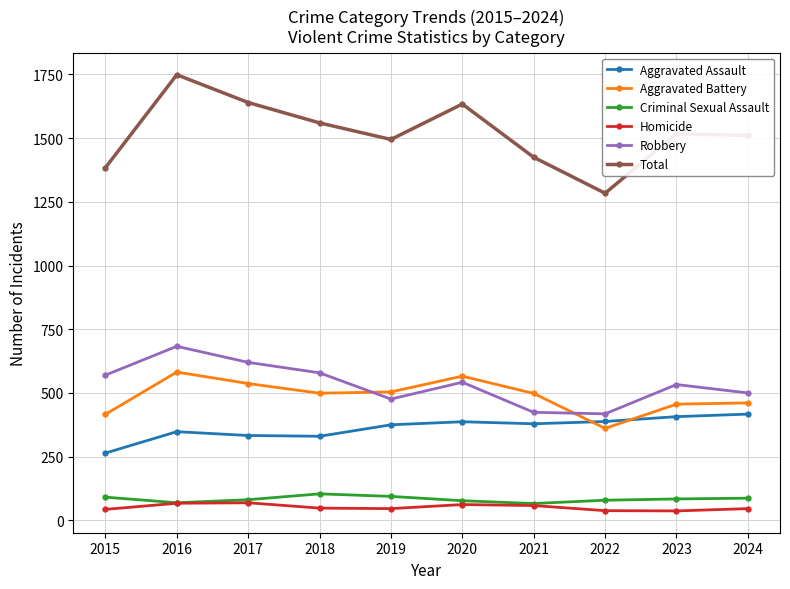

What is the value of the Robbery point at the 4th from the left?

579